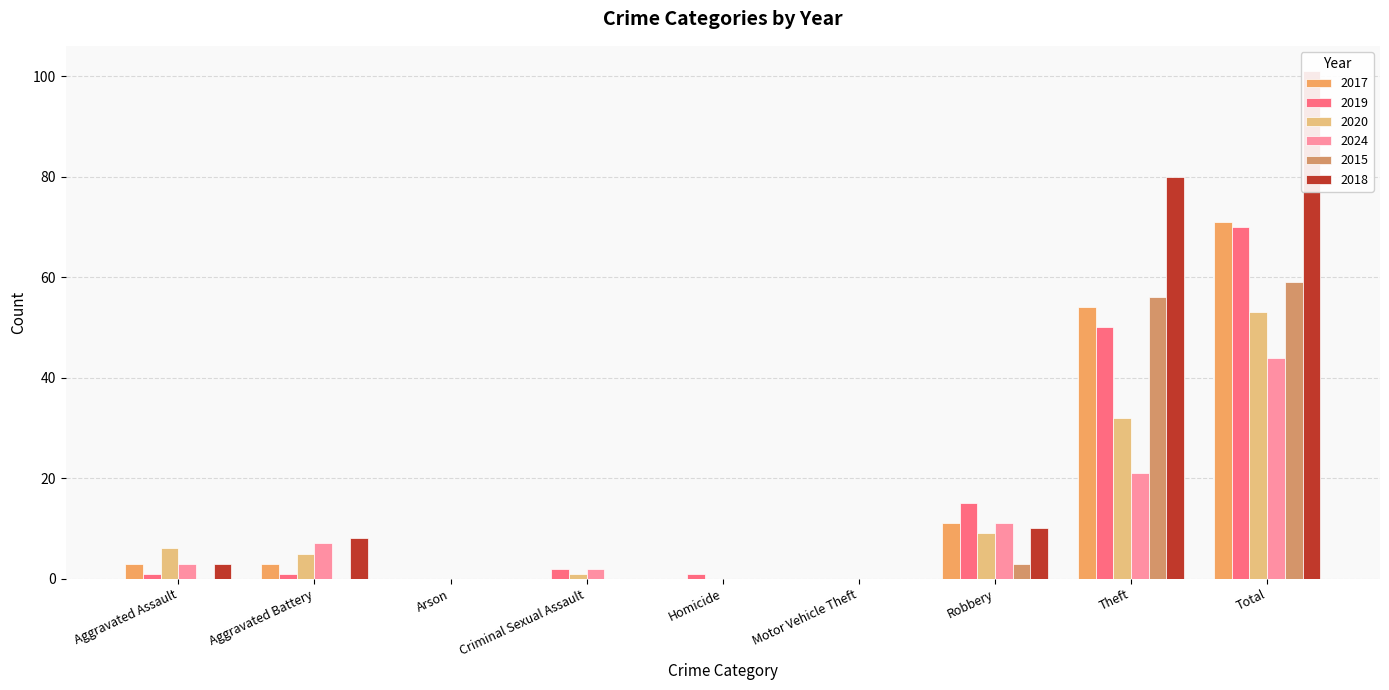

Between Arson and Criminal Sexual Assault, which series saw the biggest shift?

2019